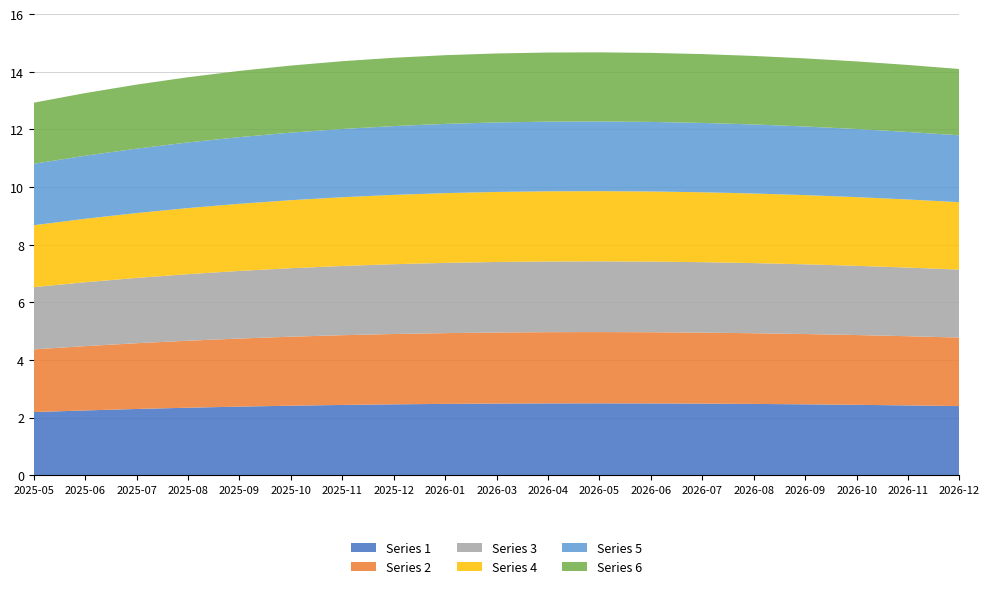

The Series 1 series shows 2.4 at 2025-09. True or false?

True